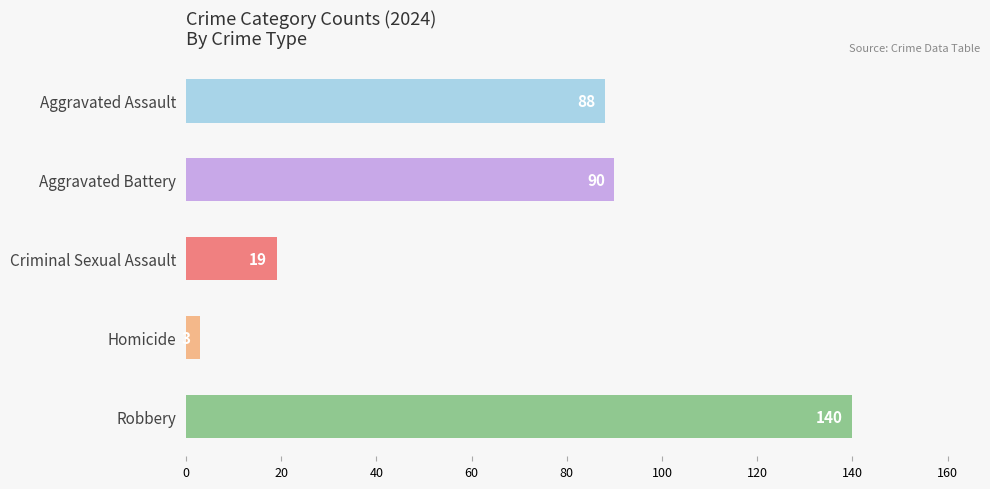

What is the sum of the values at Criminal Sexual Assault and Aggravated Assault?

107